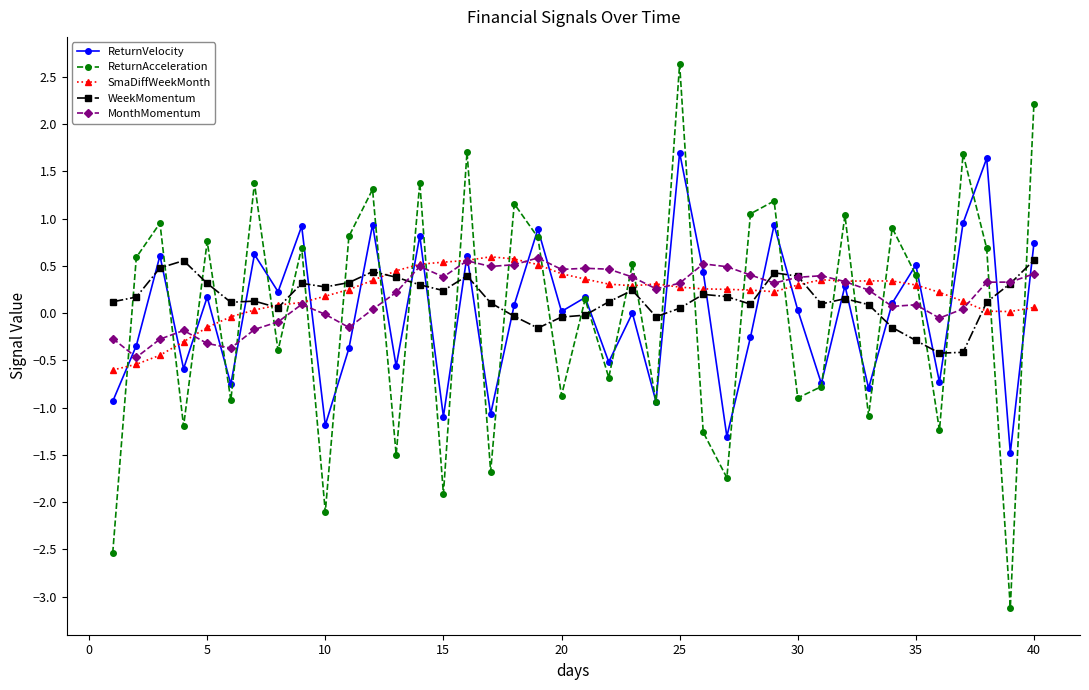

Which series has the largest range (max minus min)?

ReturnAcceleration